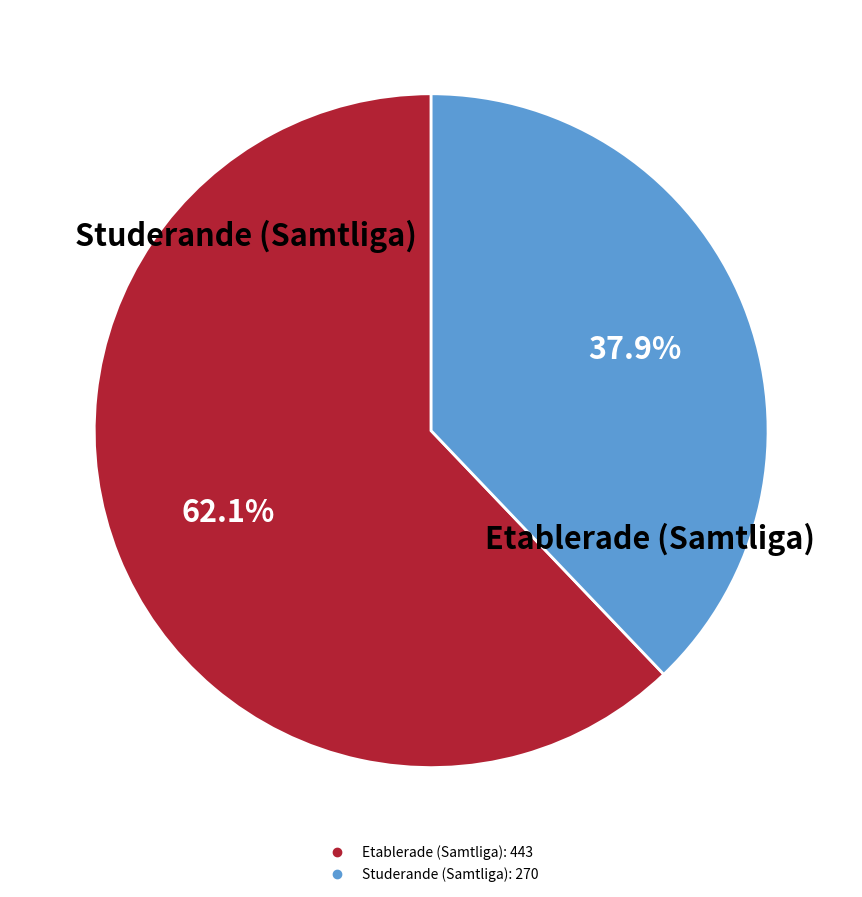

Is there any slice that represents more than half of the pie?

Yes